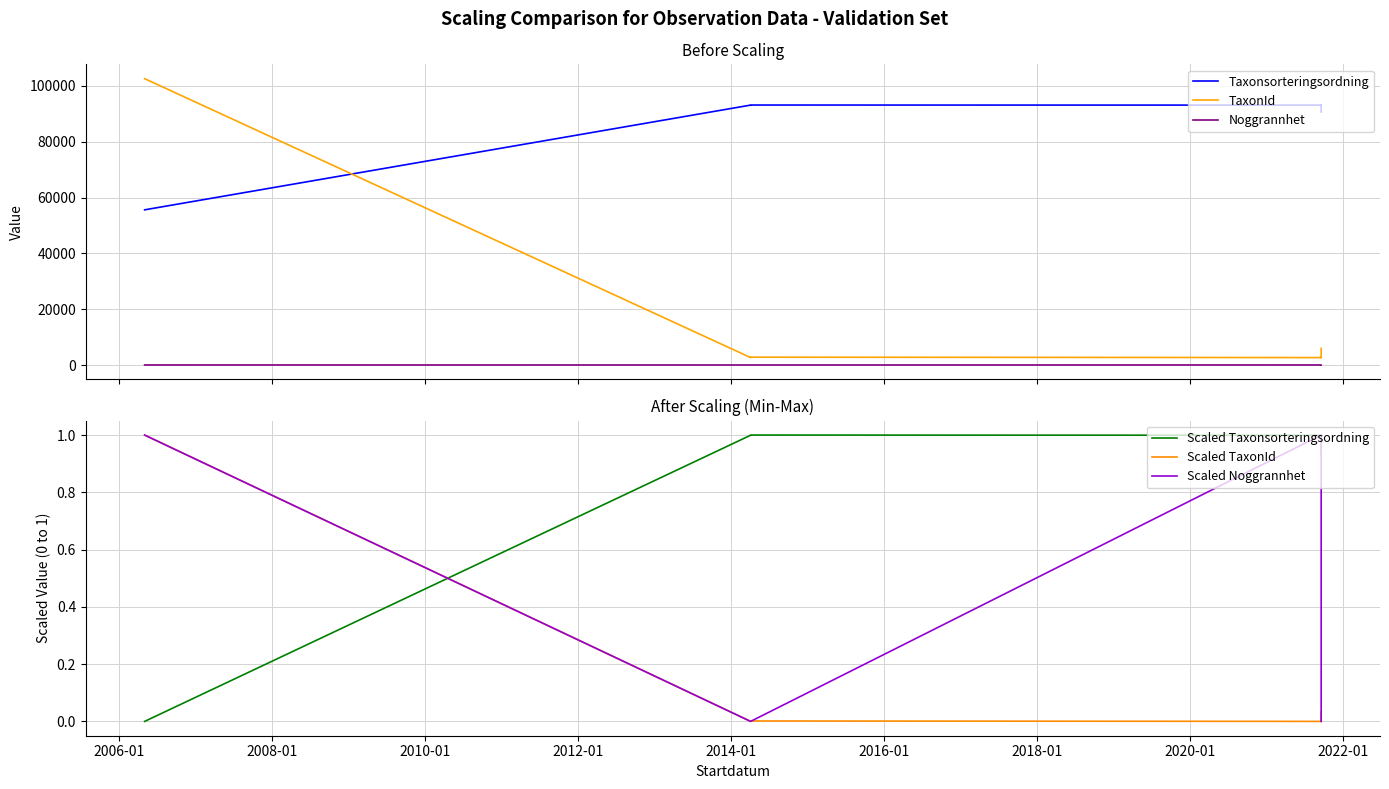

What is the sum of the Scaled Noggrannhet values at 2014-01 and 2006-01?

1.0